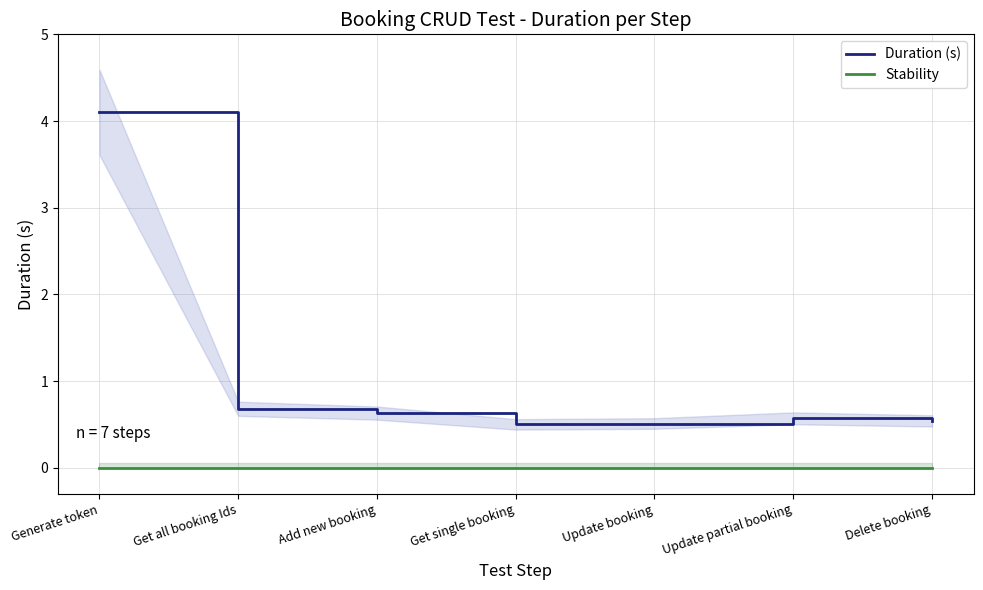

True or false: Duration (s) and Stability intersect in this chart.

False